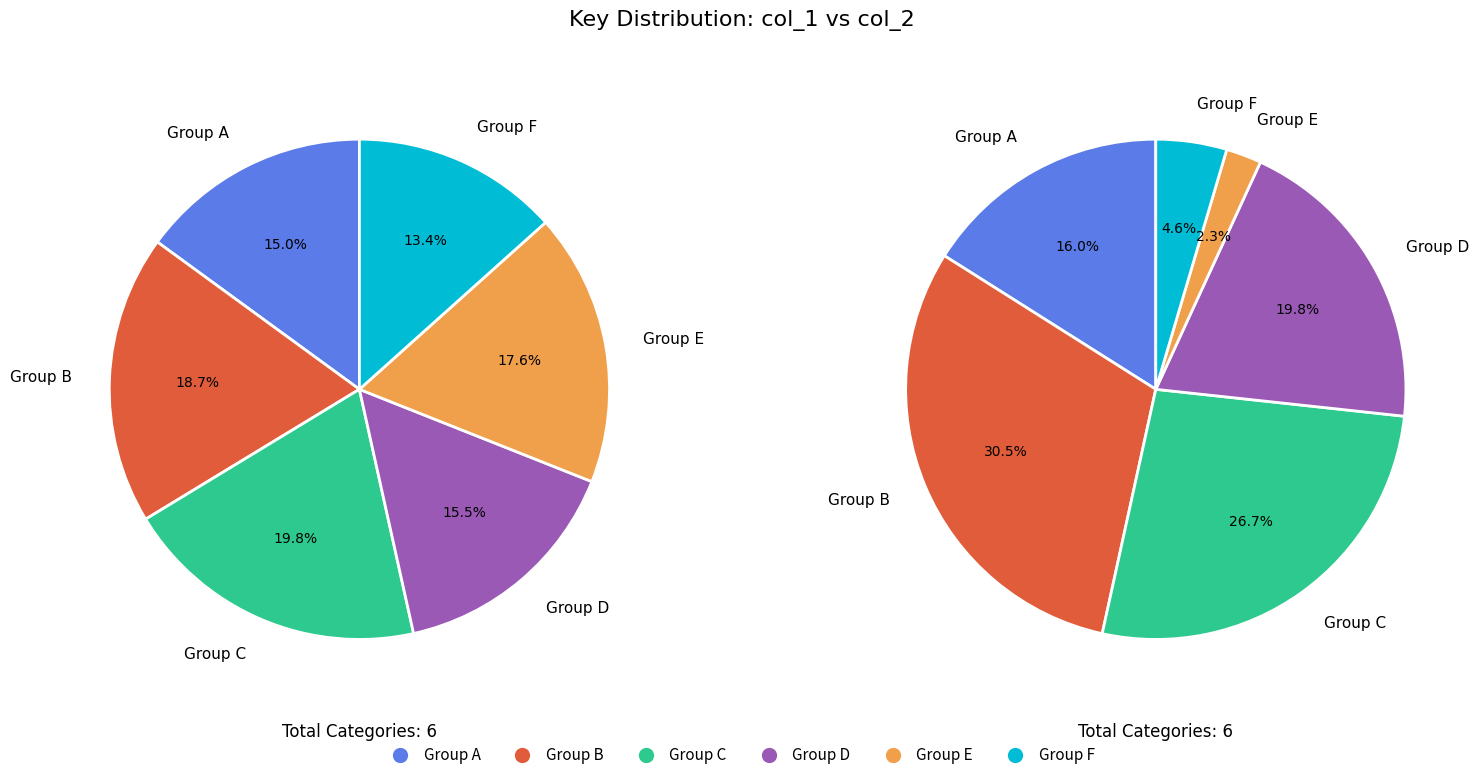

Is it true that 3 is 9% of the pie?

True